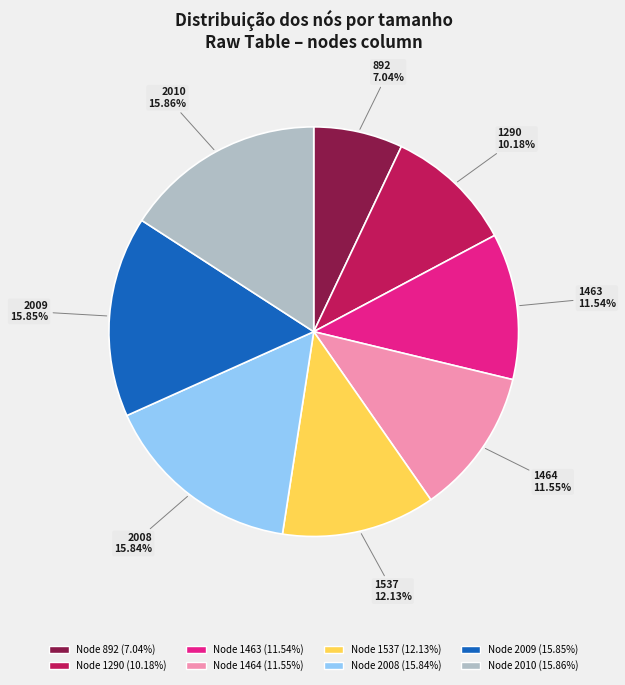

Is there a majority slice in this chart?

No